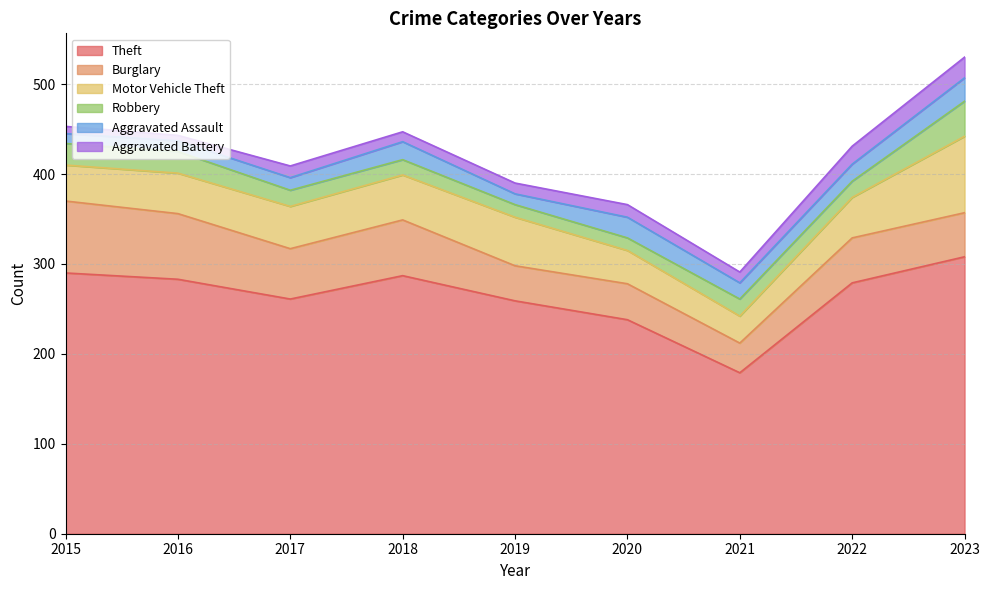

Where do Aggravated Battery and Aggravated Assault first cross each other?

2021 and 2022